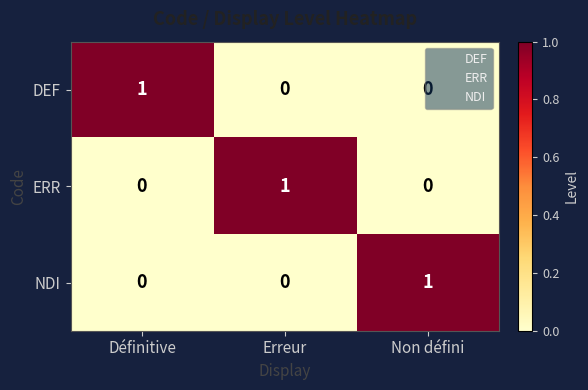

Is it true that NDI equals 0 at Erreur?

True